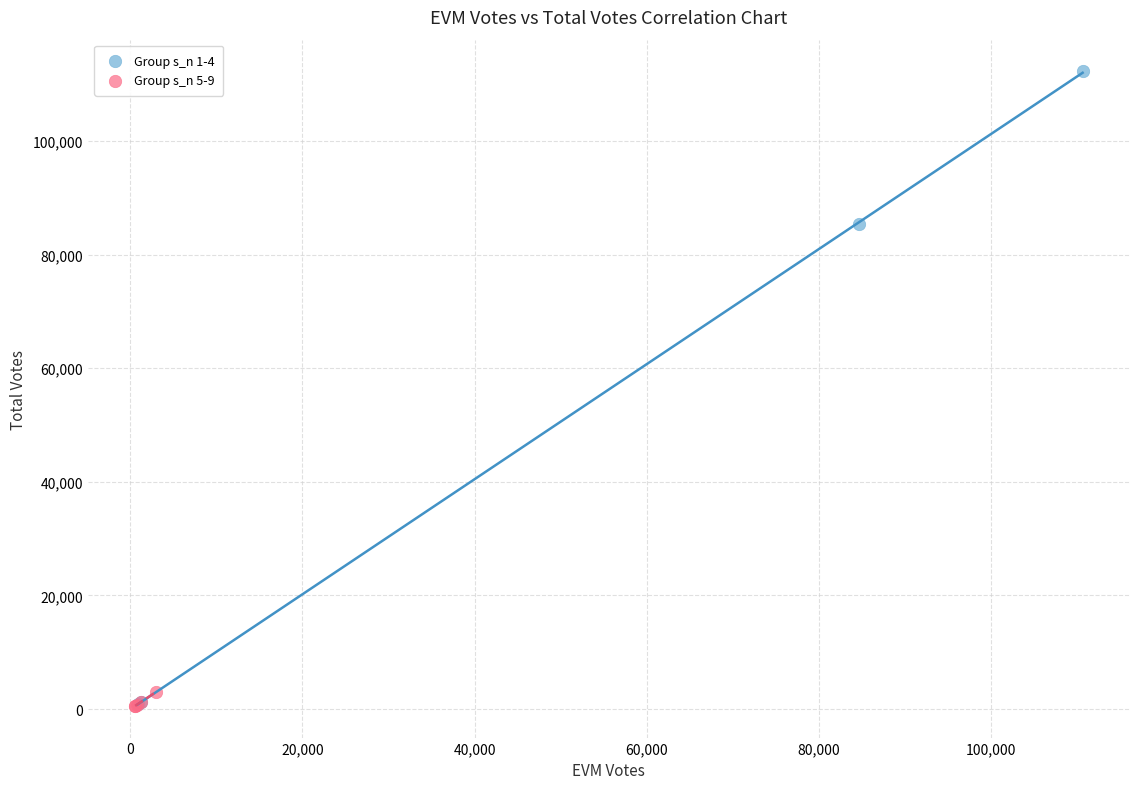

Which series reaches the maximum Y coordinate?

Group s_n 1-4